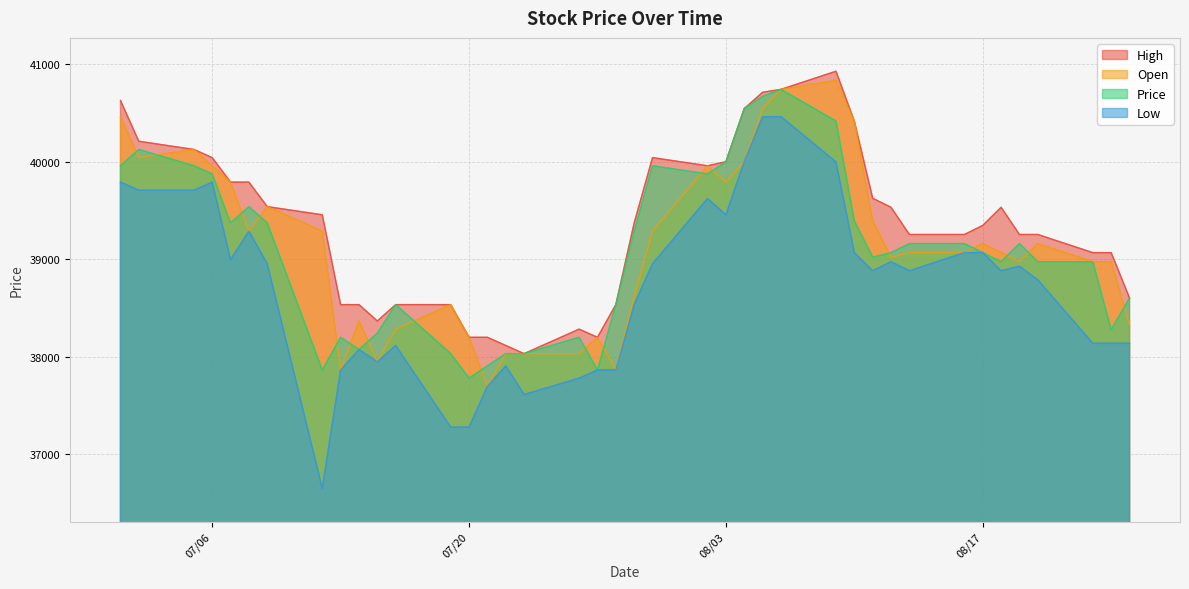

What is the difference between the Low values at 08/11/2021 and 07/02/2021?

825.6